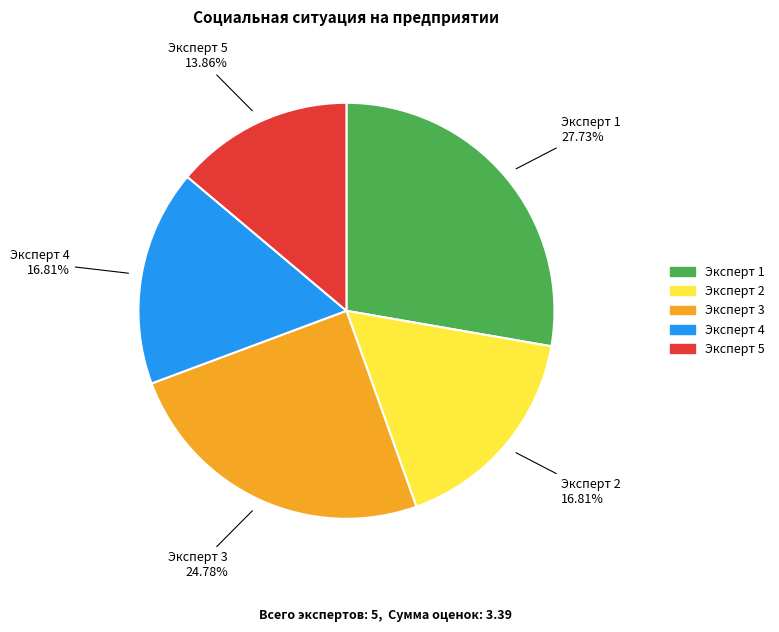

Does Эксперт 2 represent more than half of the total?

No